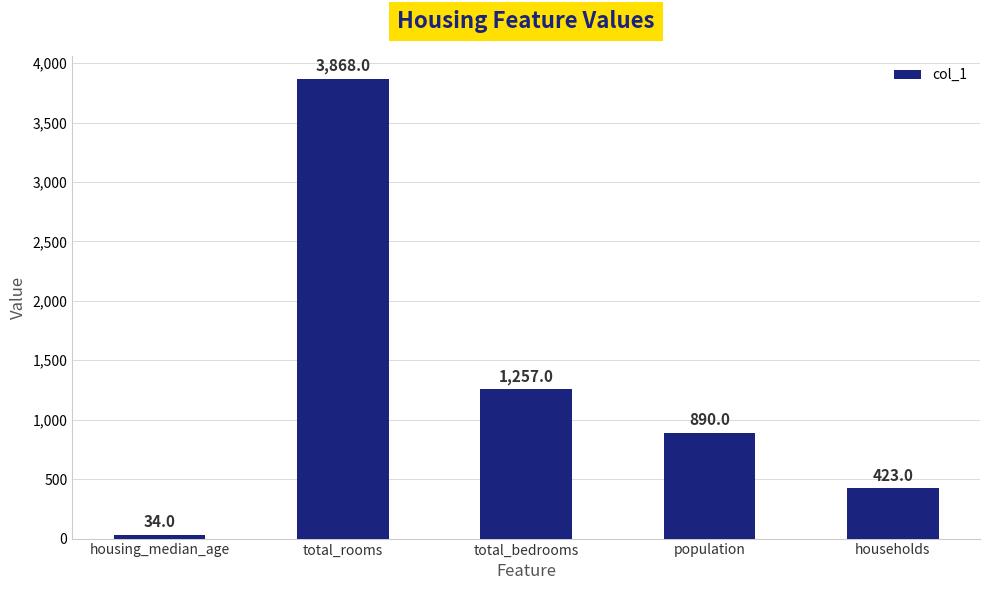

Does the chart contain any negative values?

No